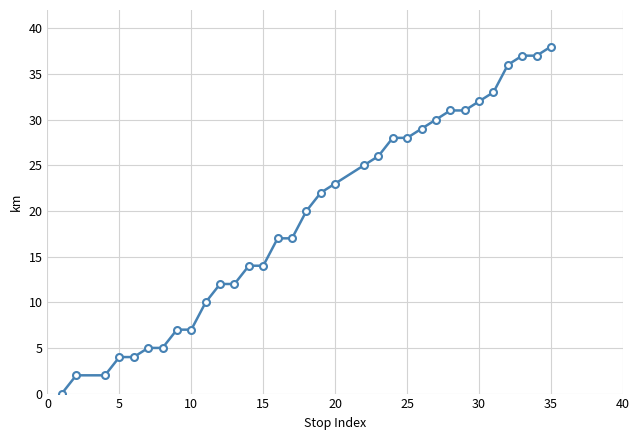

What is the difference between the second highest and minimum values?

37